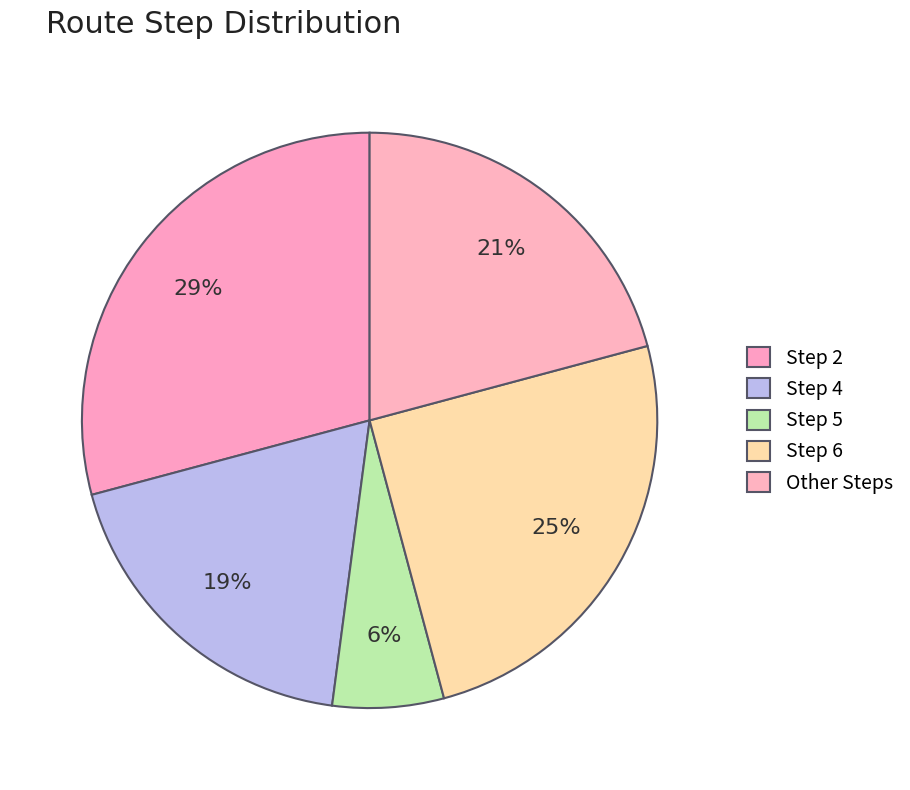

How many slices are in this pie chart?

5